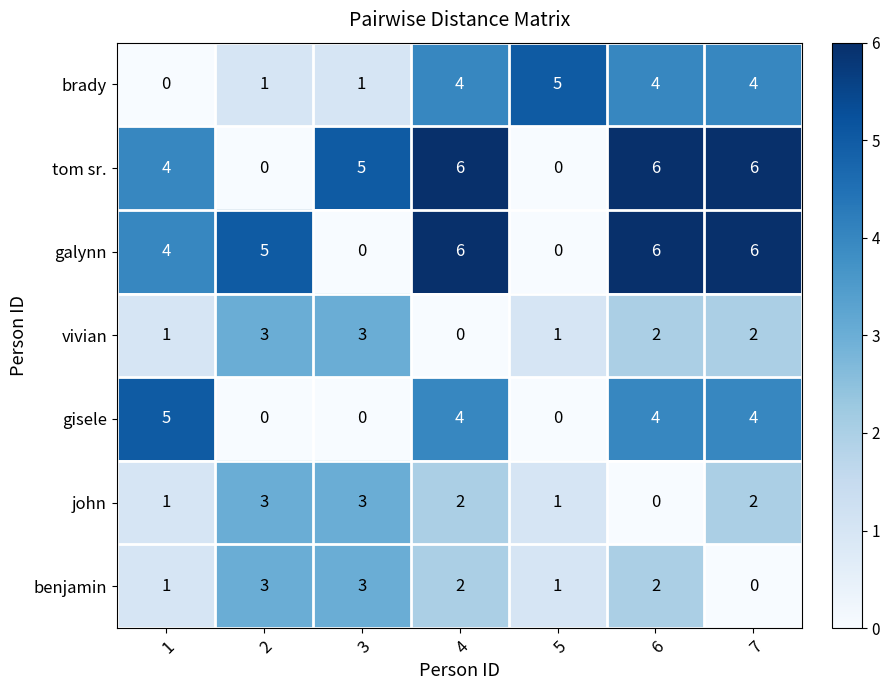

What is the total value across all series at 7?

24